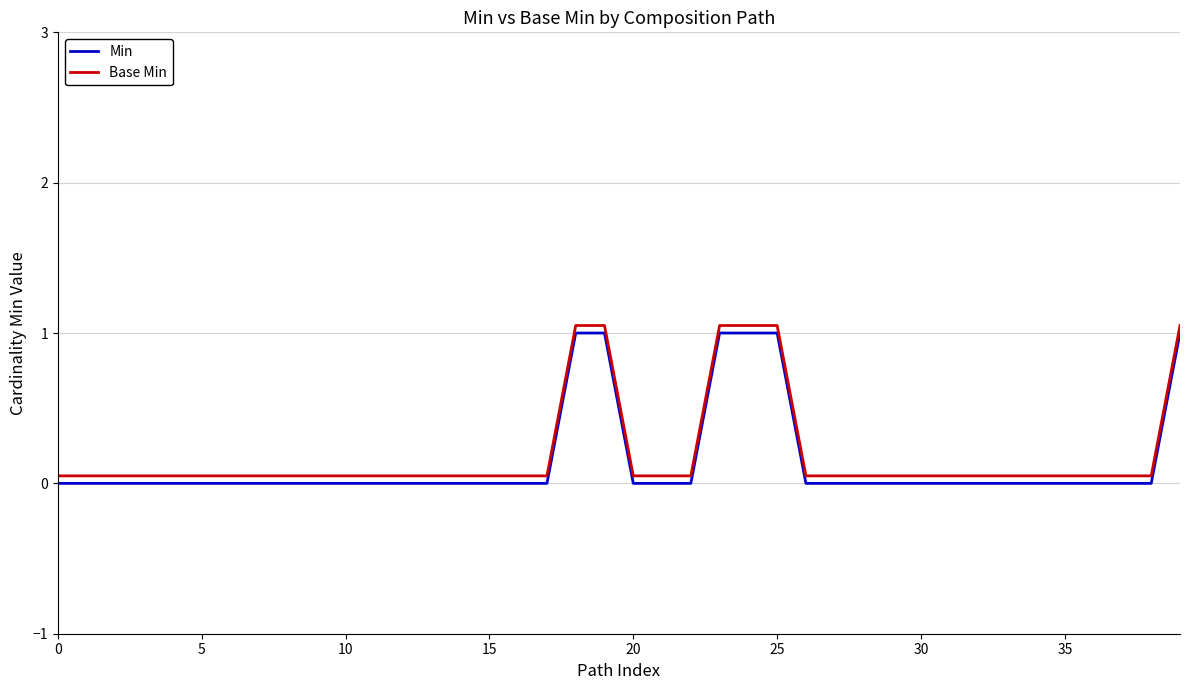

True or false: Min and Base Min cross at least once.

False